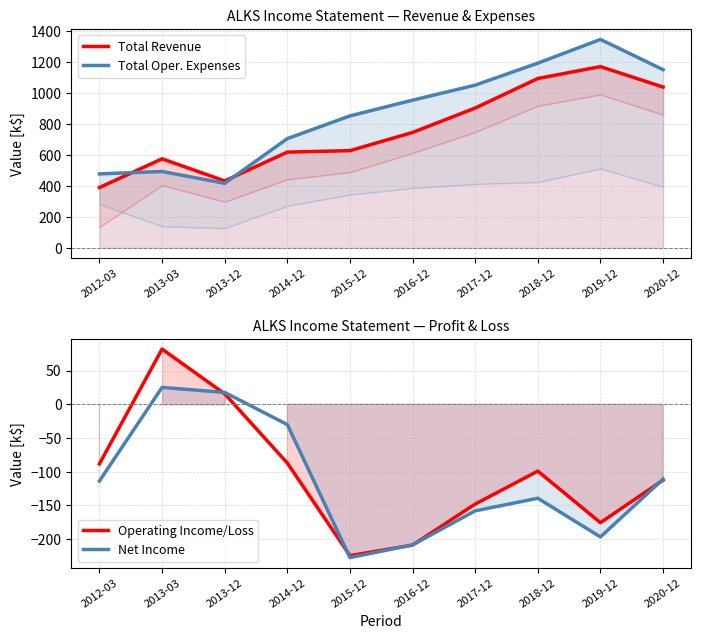

At which category is the sum across all series the highest?

2019-12